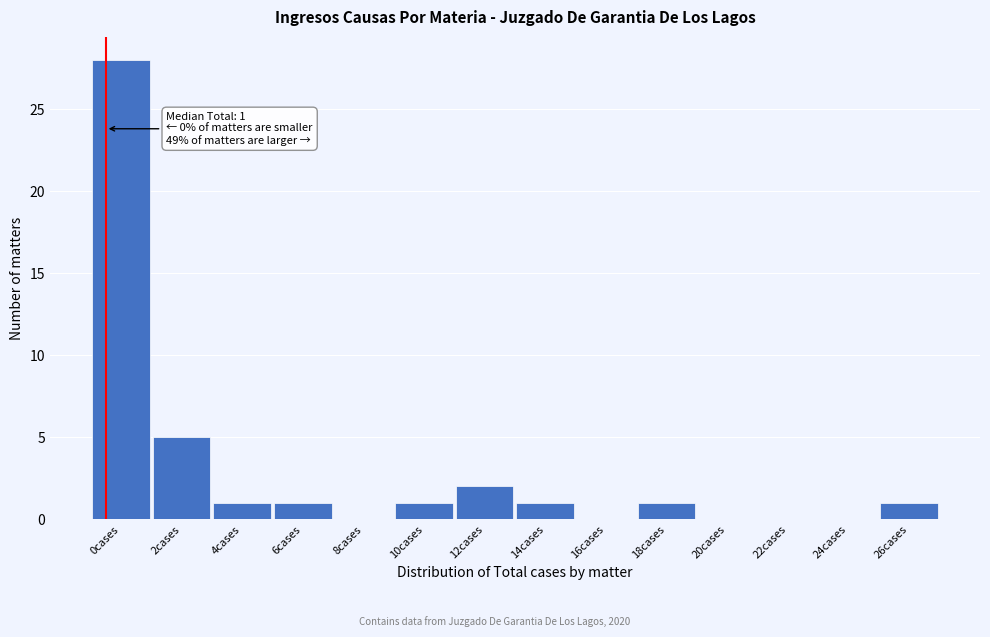

Reading right to left, transcribe all the data shown in this chart.

26cases=1	24cases=0	22cases=0	20cases=0	18cases=1	16cases=0	14cases=1	12cases=2	10cases=1	8cases=0	6cases=1	4cases=1	2cases=5	0cases=28